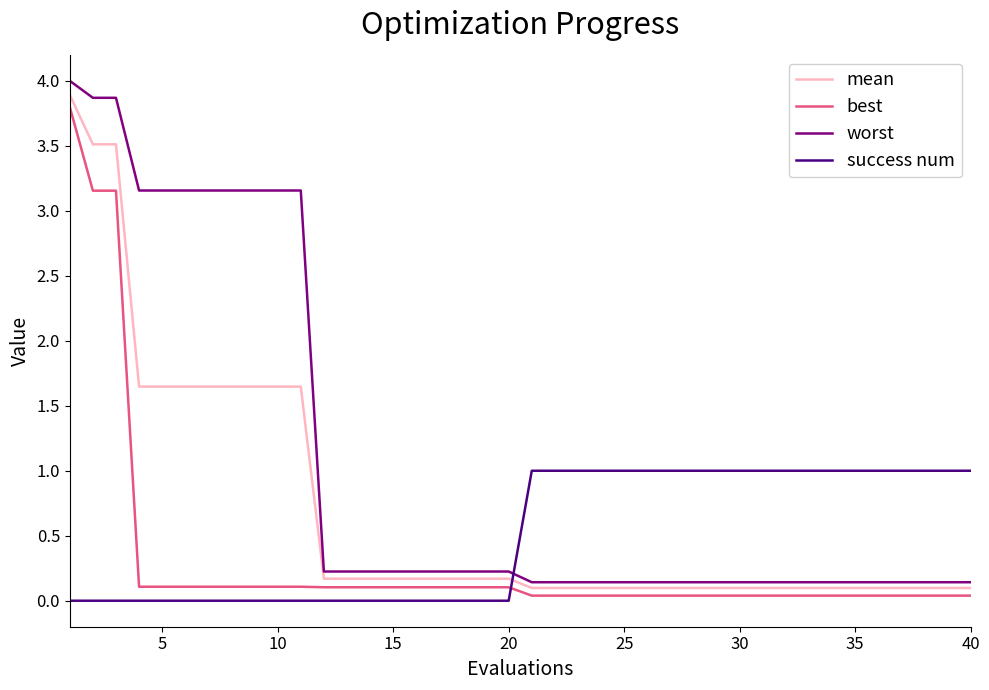

True or false: mean and best intersect in this chart.

False